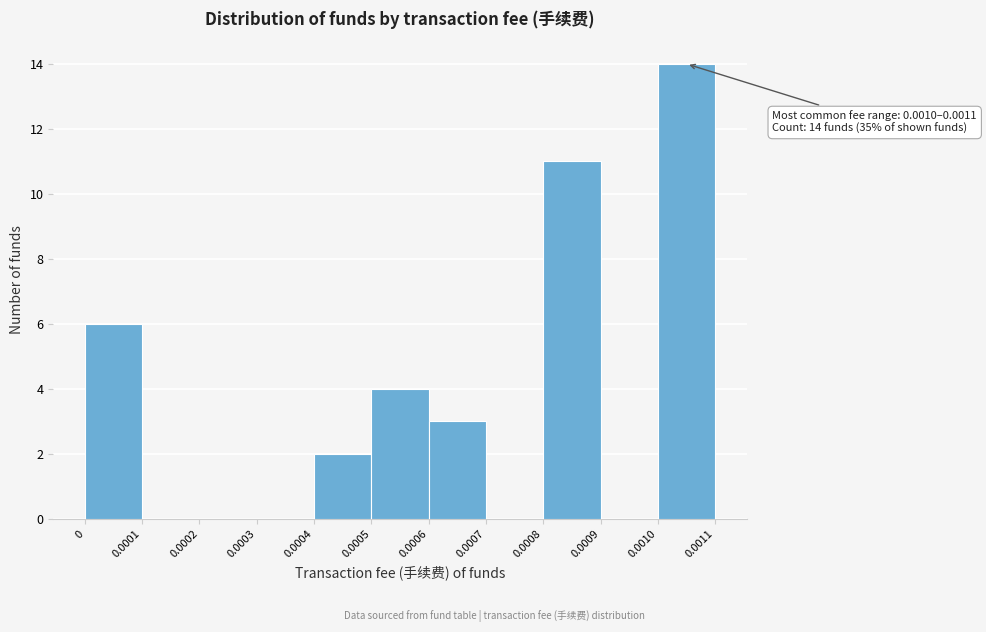

Which range on the x-axis has the tallest bar?

0.0010 to 0.0011